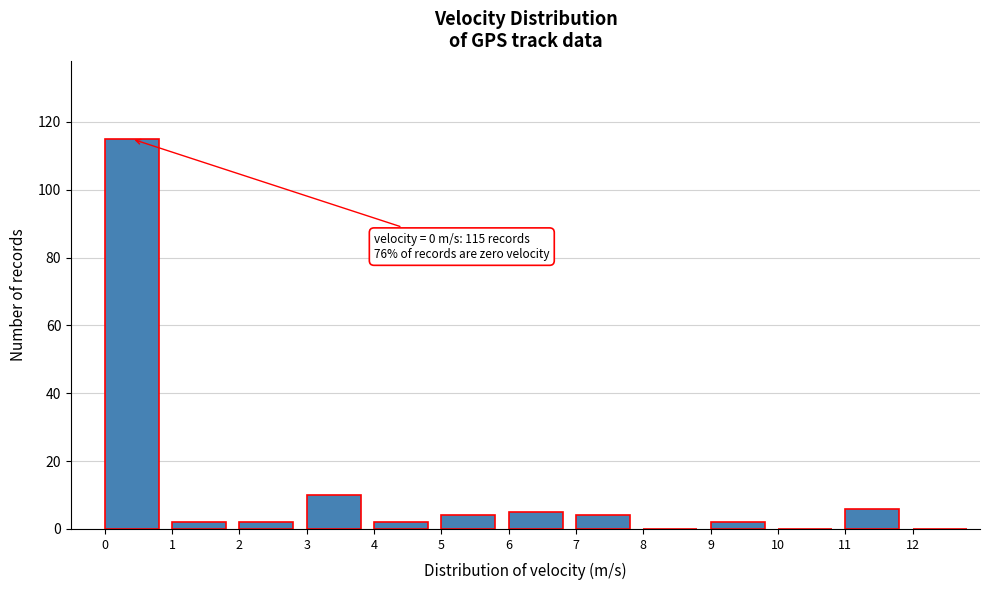

Over which range of the x-axis is the bar tallest?

0 to 1